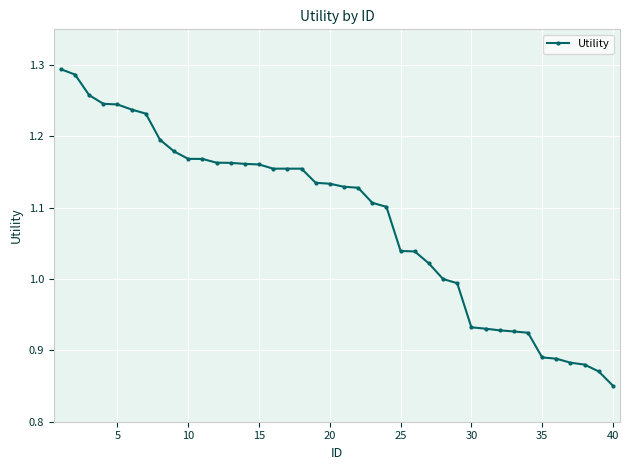

What is the difference between the maximum and minimum values?

0.4